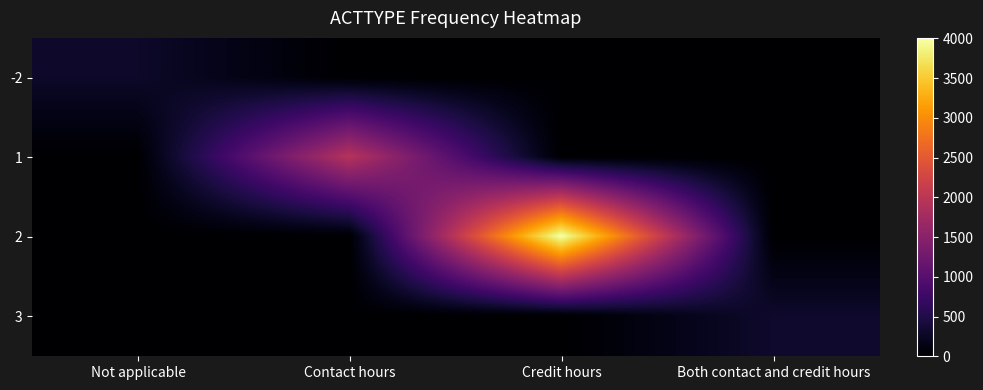

At how many categories does at least one series exceed 1826?

2